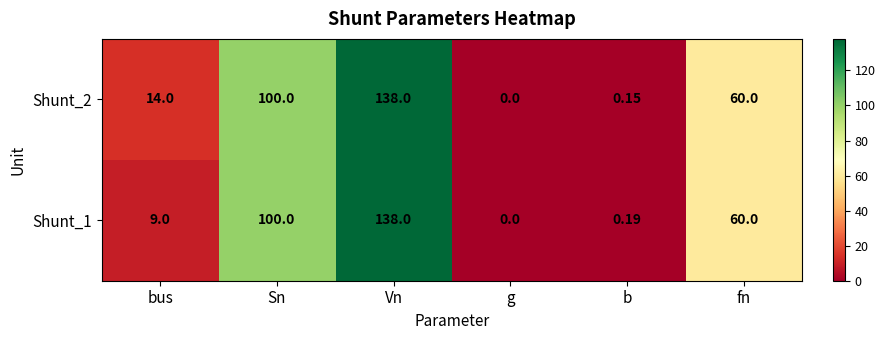

Where does the Shunt_1 series first go above 60?

Sn